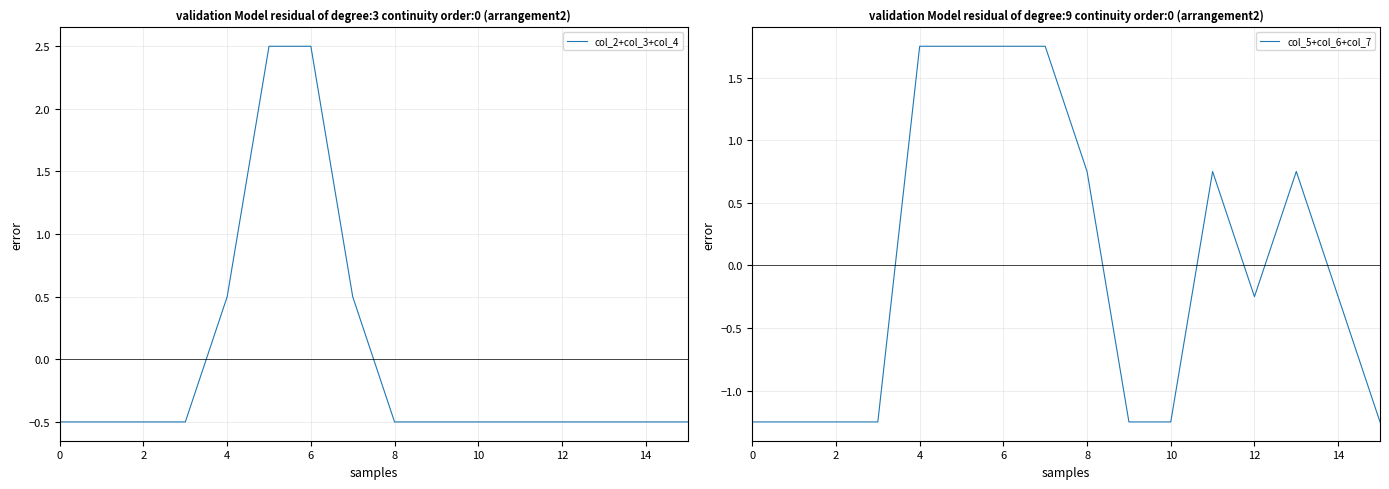

How many lines are shown in the chart?

2